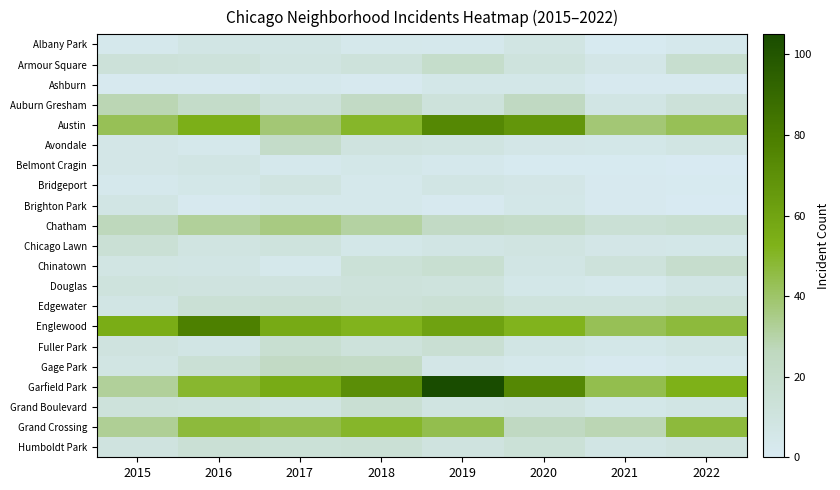

What is the spread (max minus min) of values at 2017?

54